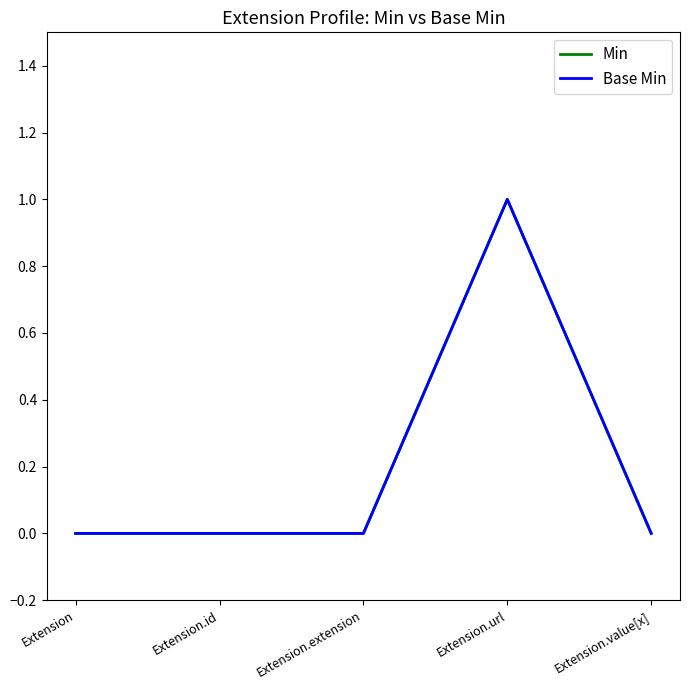

Does the chart have visible grid lines?

No